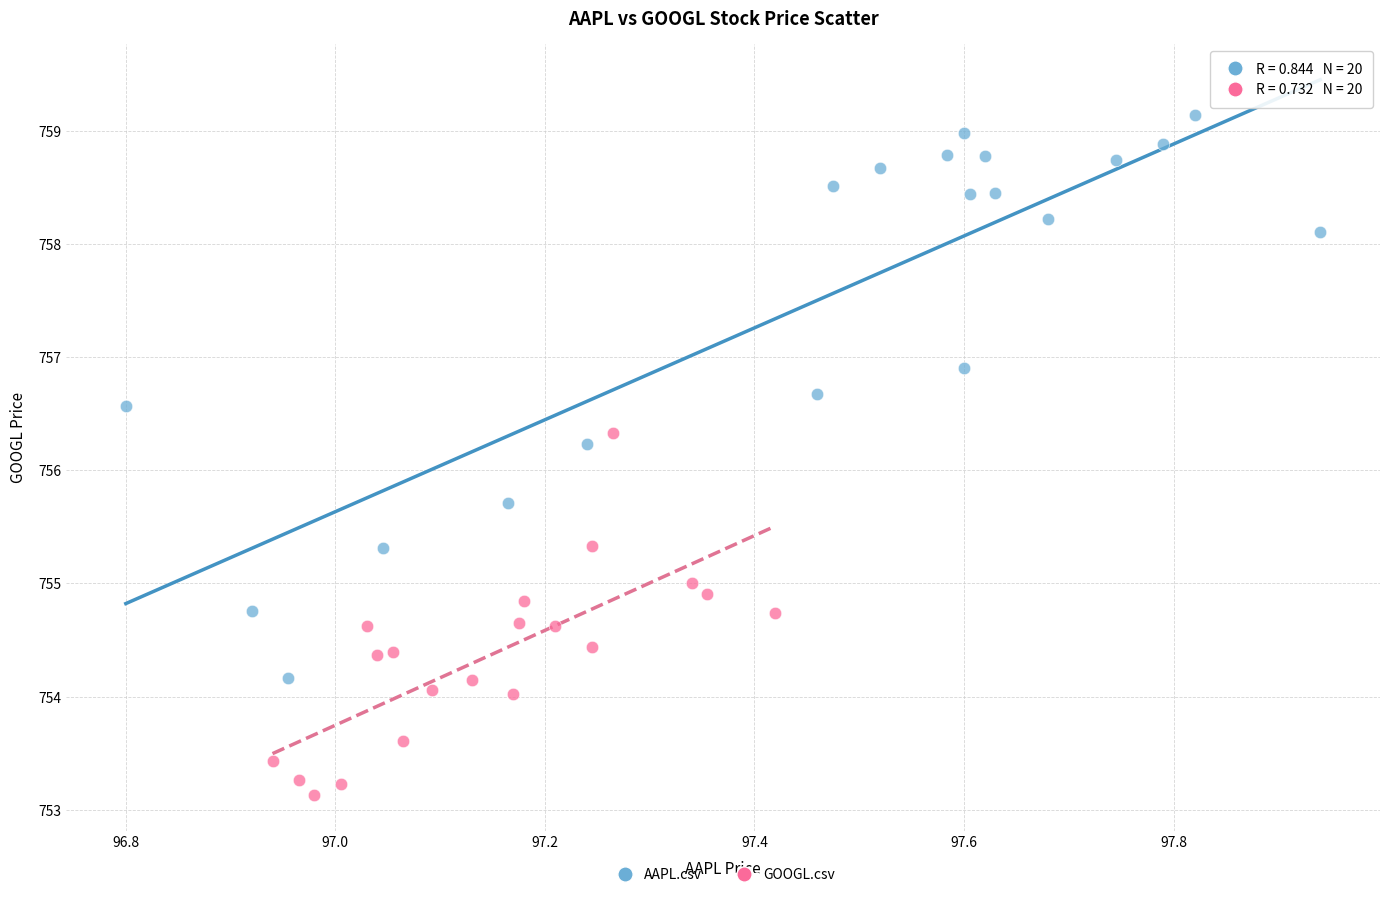

What are all the series names shown in the legend?

AAPL.csv, GOOGL.csv